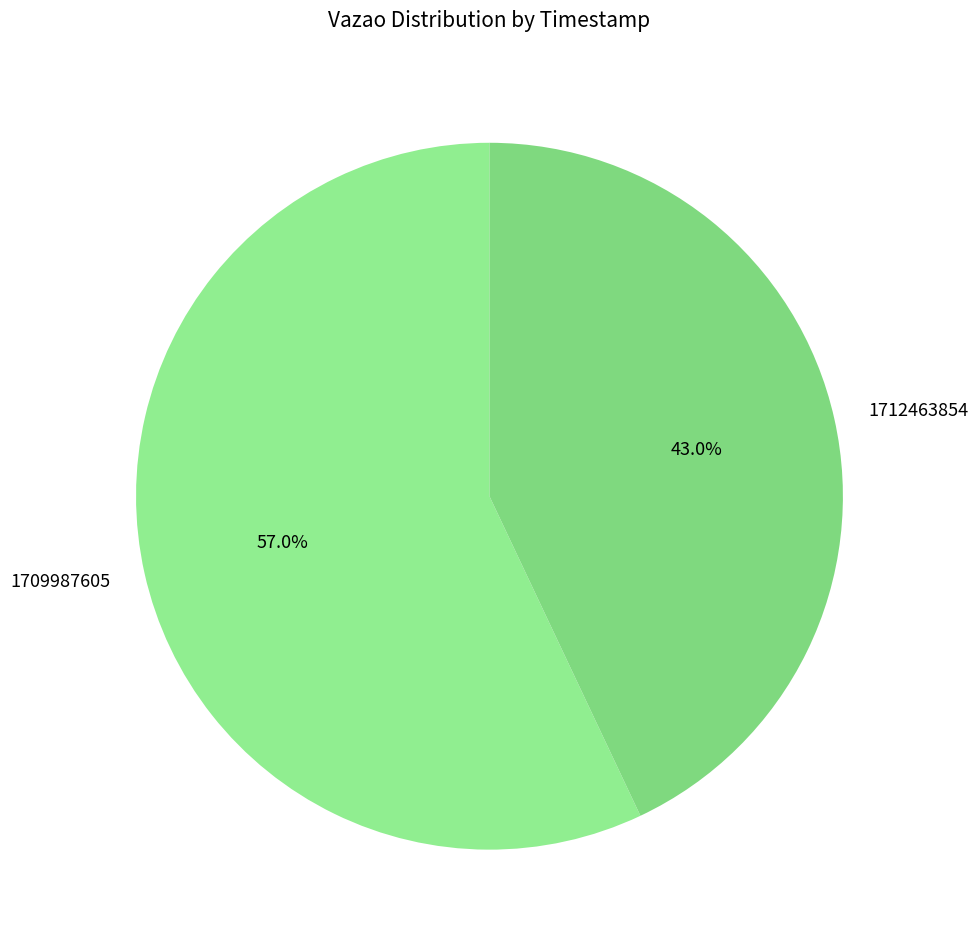

To the nearest percent, what is the average slice percentage?

50%